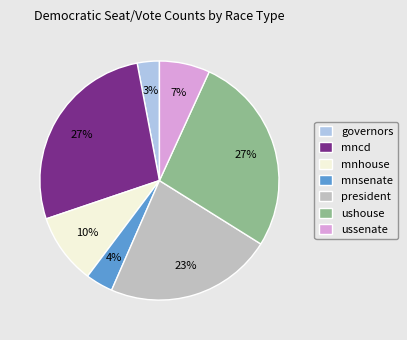

Does any single category account for the majority?

No